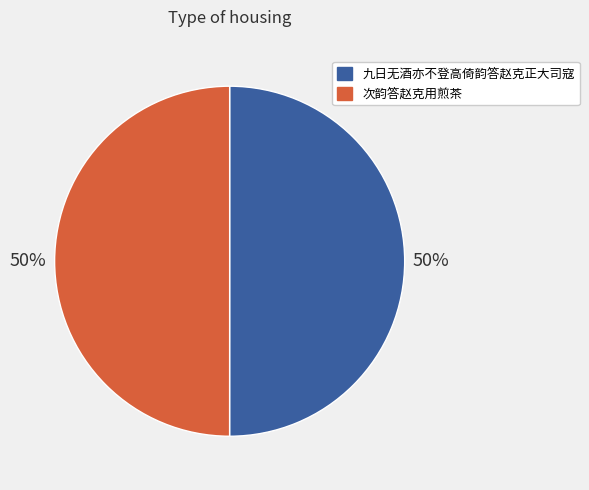

The 次韵答赵克用煎茶 slice represents 60% of the pie. True or false?

False